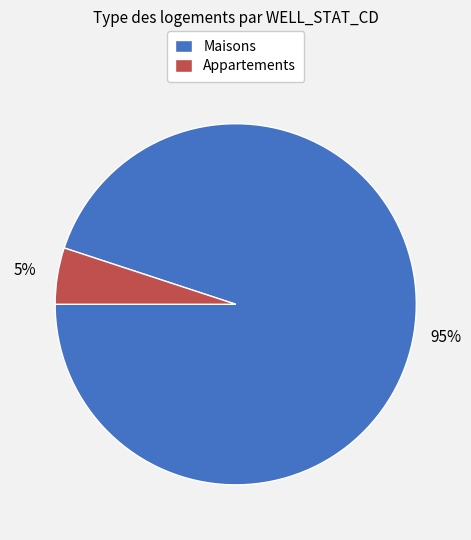

What is the largest slice in the pie chart?

Maisons